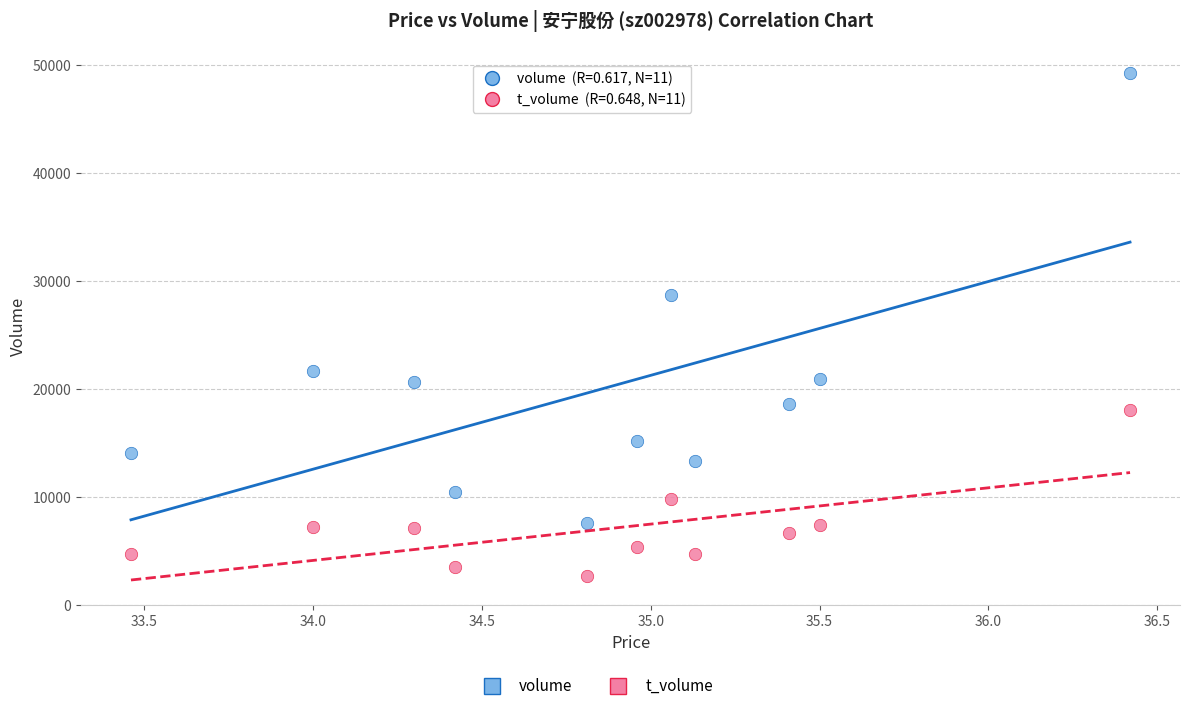

Which series has the widest spread of Y values?

volume